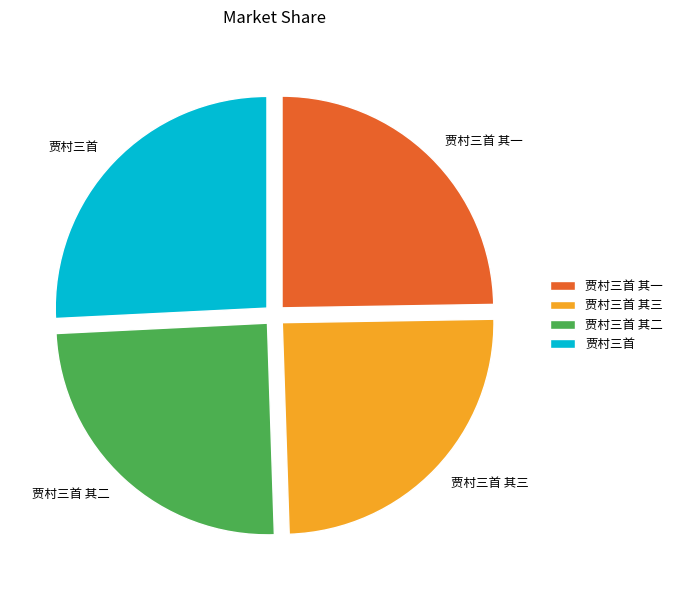

The 贾村三首 slice represents 40% of the pie. True or false?

False